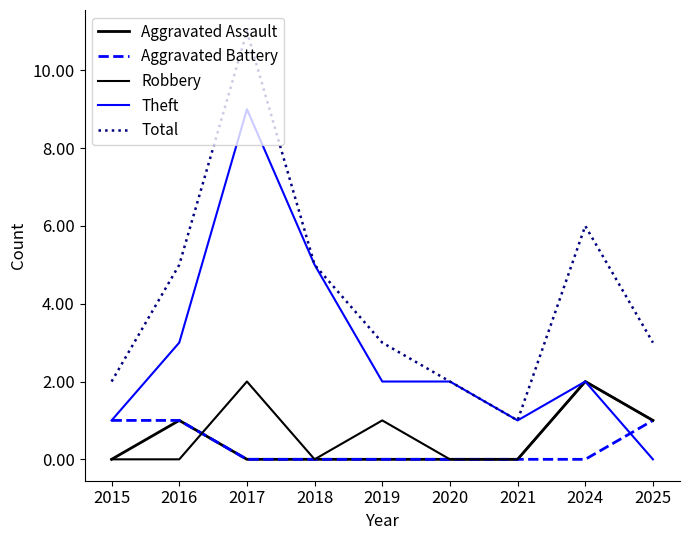

Rank the series by their maximum value, from highest to lowest.

Total, Theft, Aggravated Assault, Robbery, Aggravated Battery